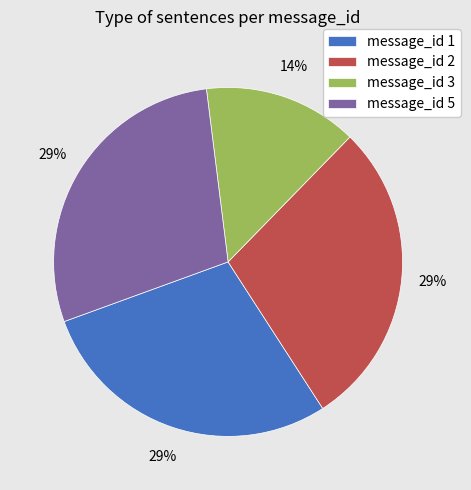

To the nearest percent, what portion does message_id 1 represent?

29%